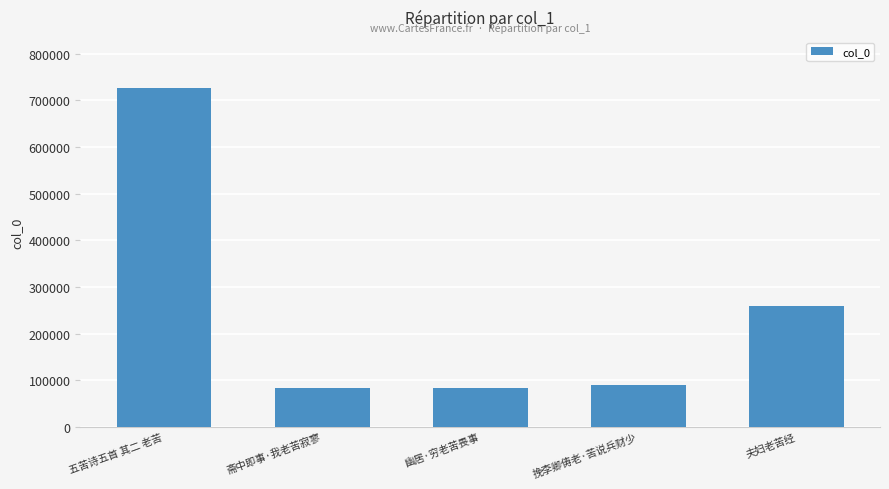

What is the difference between the values at 夫妇老苦经 and 五苦诗五首 其二 老苦?

466635